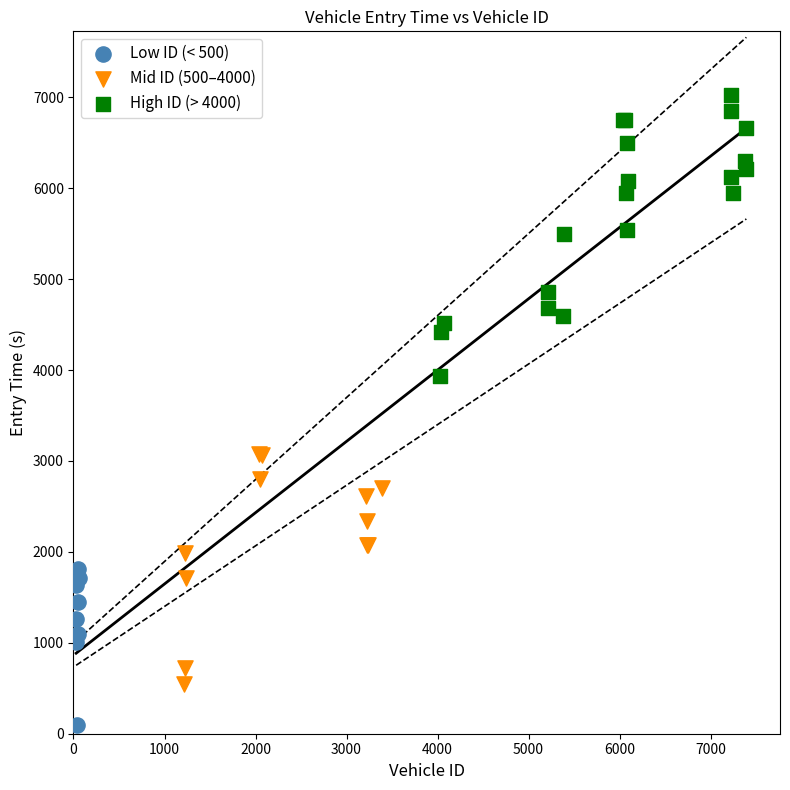

Which series has the widest spread of Y values?

High ID (> 4000)